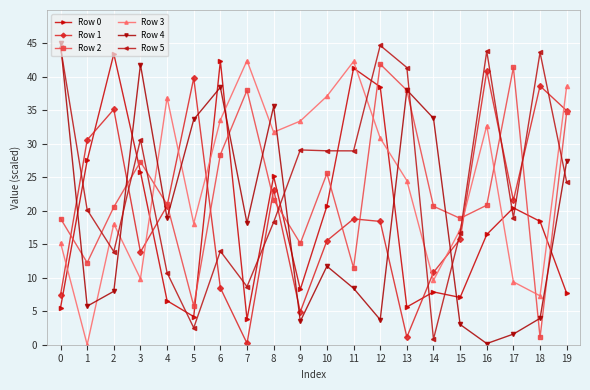

Which series ends up on top after the final intersection of Row 3 and Row 5?

Row 3